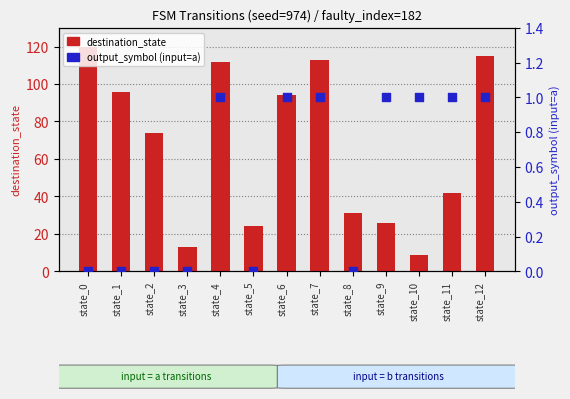

What are all the series names shown in the legend?

destination_state, output_symbol (input=a)